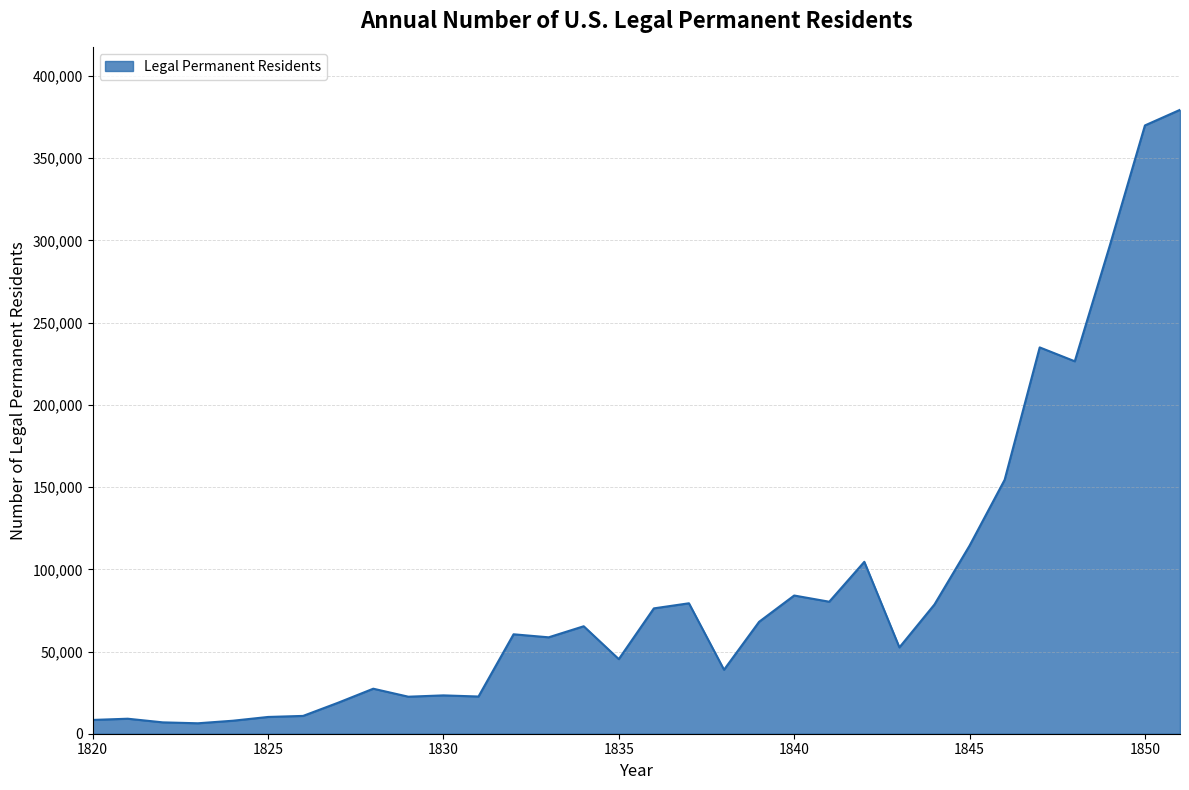

What is the minimum value shown in the chart?

6354